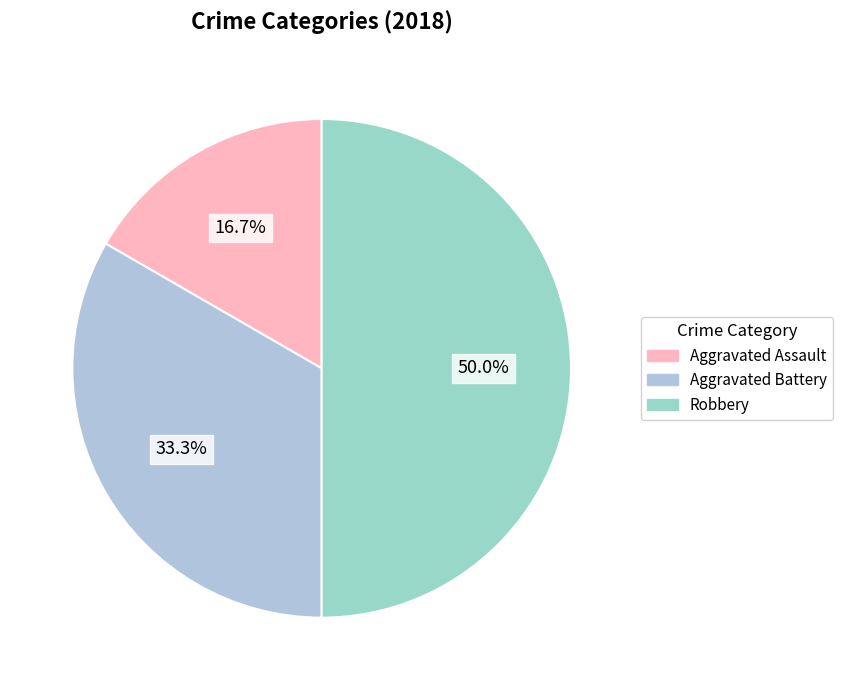

What portion of the pie excludes Robbery?

50.0%